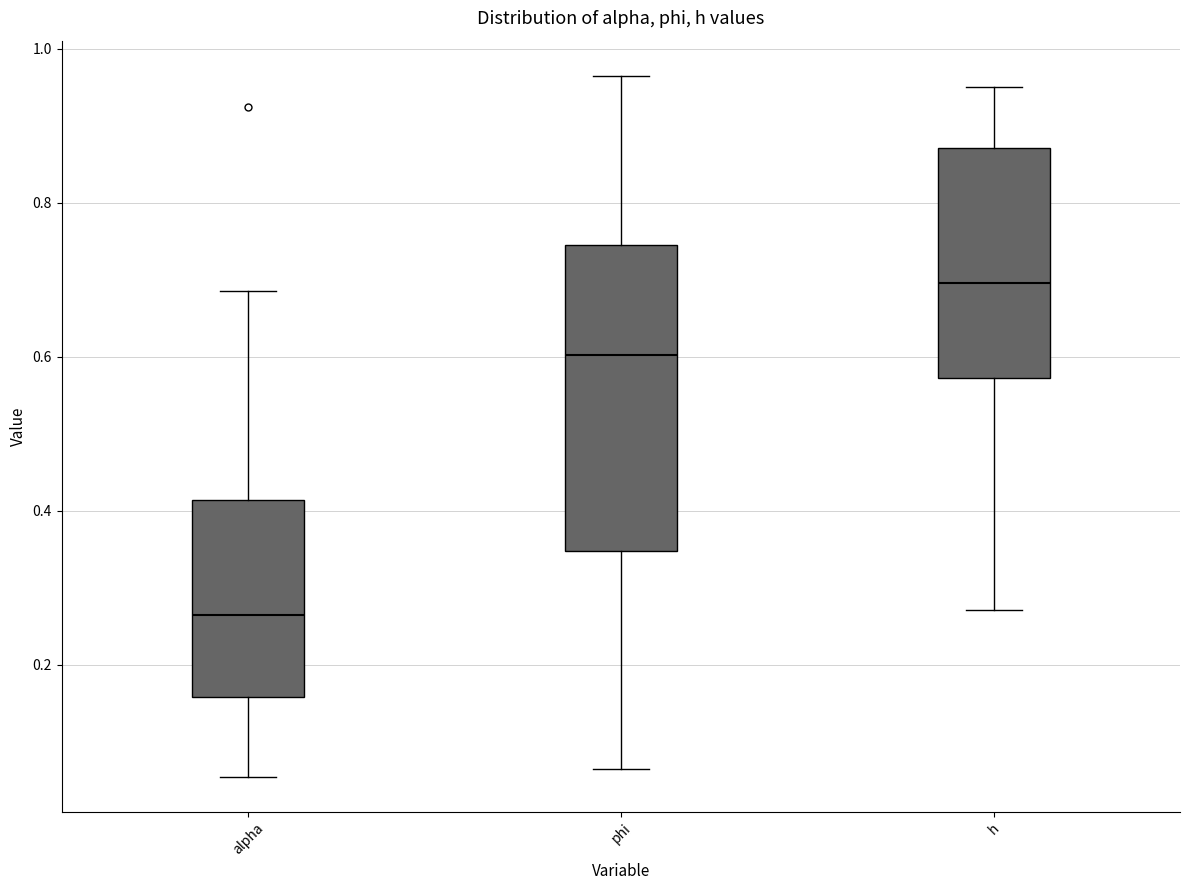

Where does the lower whisker of the box for h end on the y-axis? The values are not printed on the chart, so give them approximately, as read against the axis.

0.28